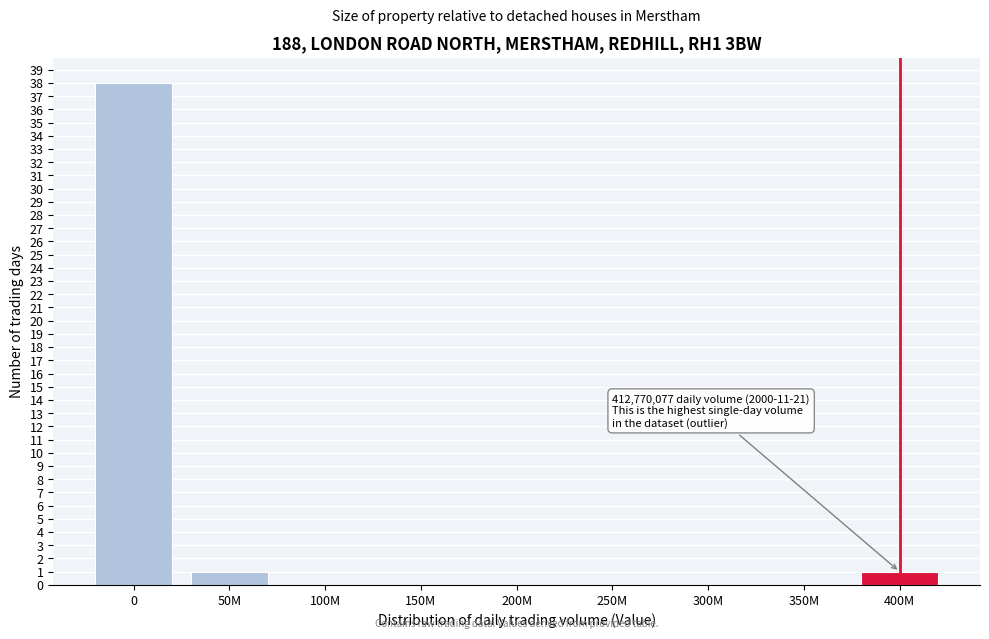

Reading left to right, list all the values displayed in this chart.

0=38	50M=1	100M=0	150M=0	200M=0	250M=0	300M=0	350M=0	400M=1